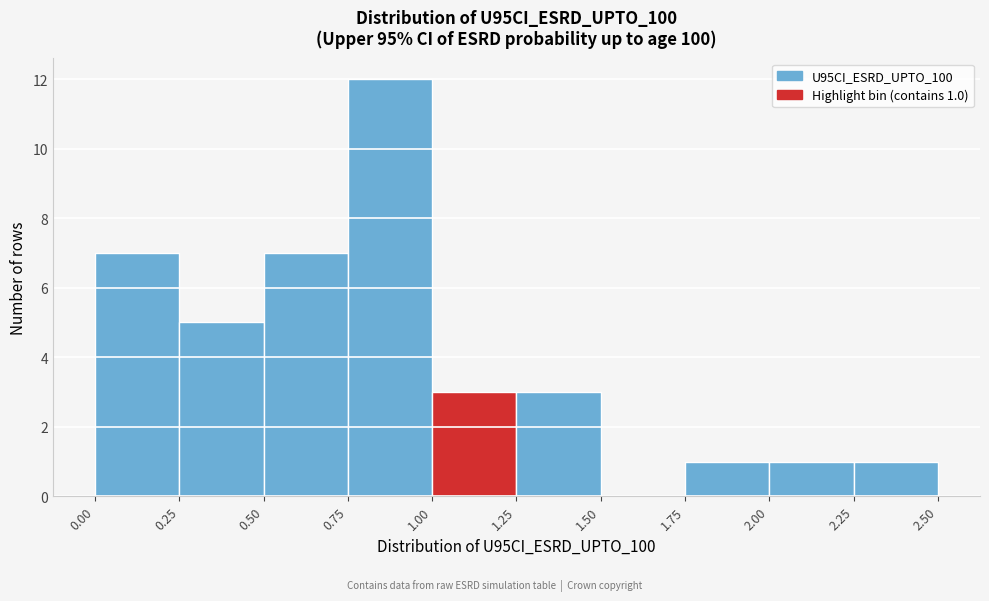

Over which range of the x-axis is the bar tallest?

0.75 to 1.00